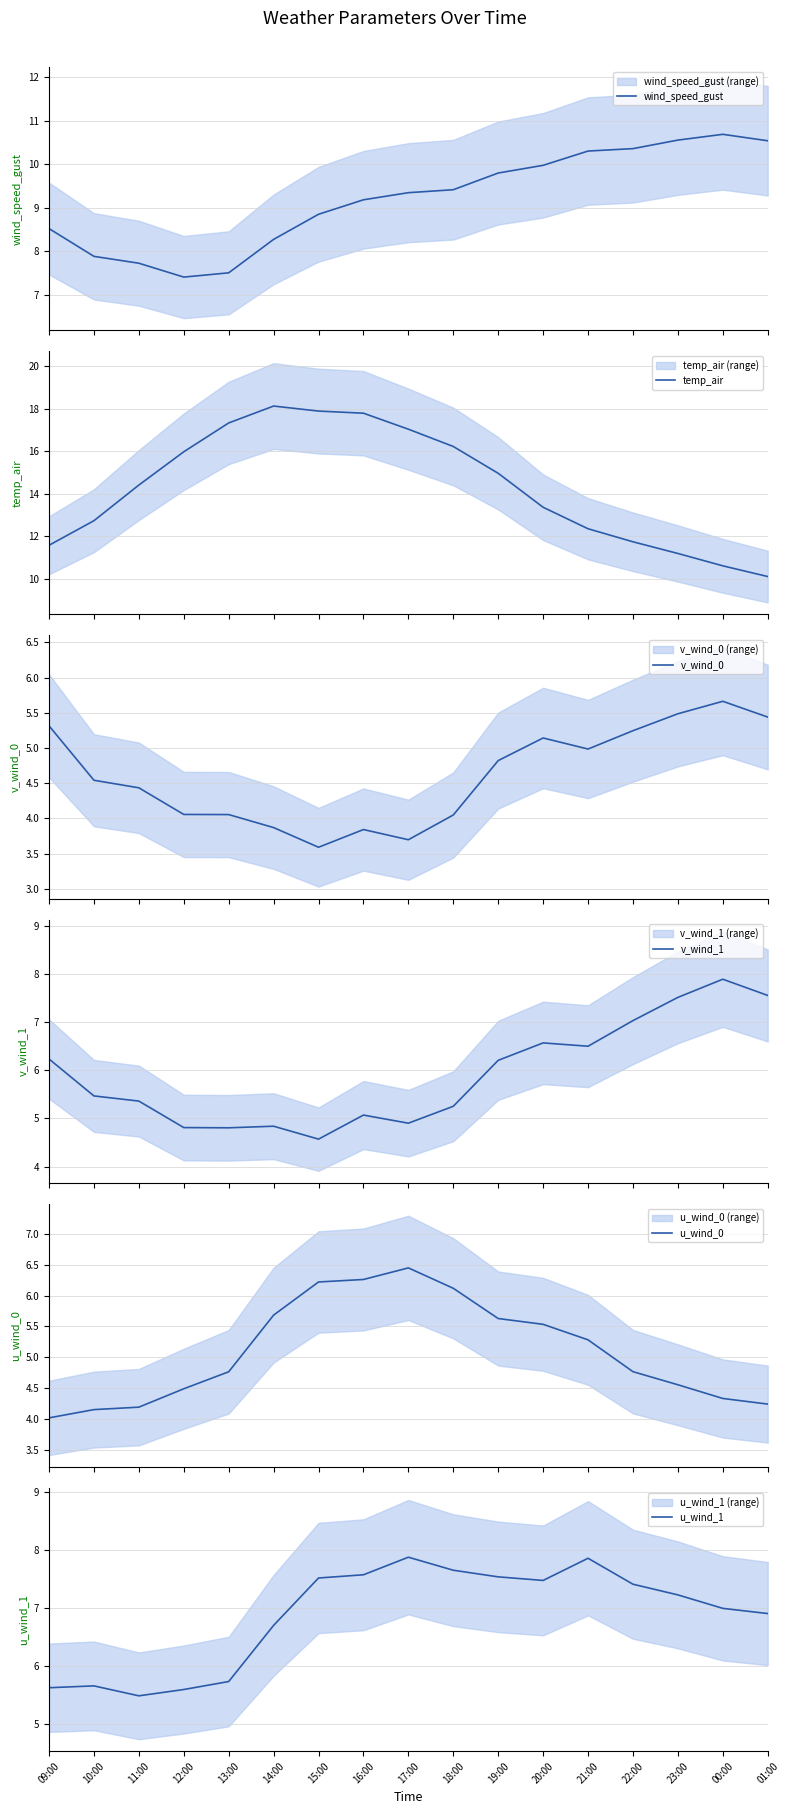

Which series has the largest range (max minus min)?

temp_air